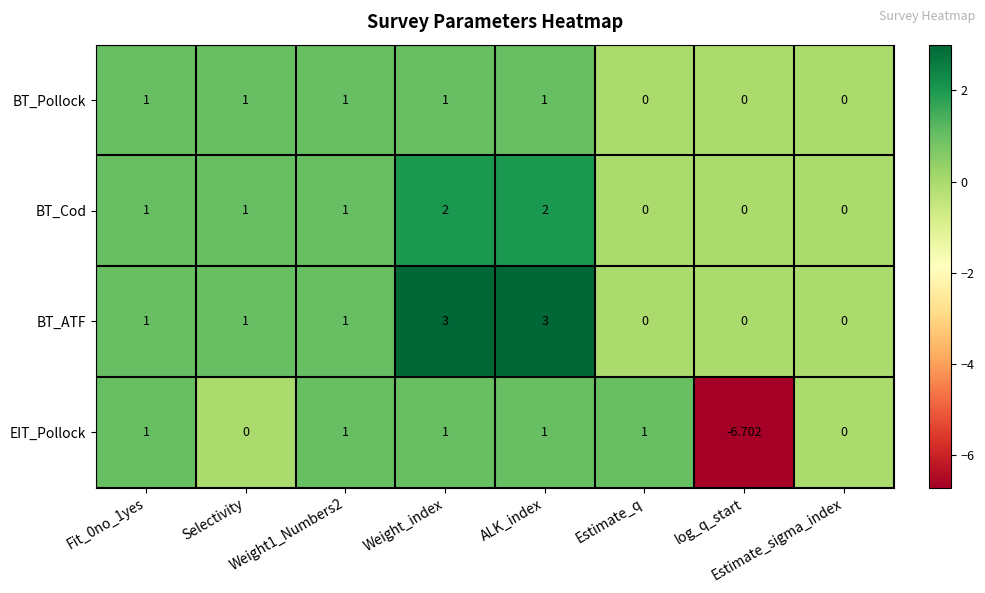

Is the value of BT_Cod at ALK_index greater than the value of BT_Pollock at ALK_index?

Yes